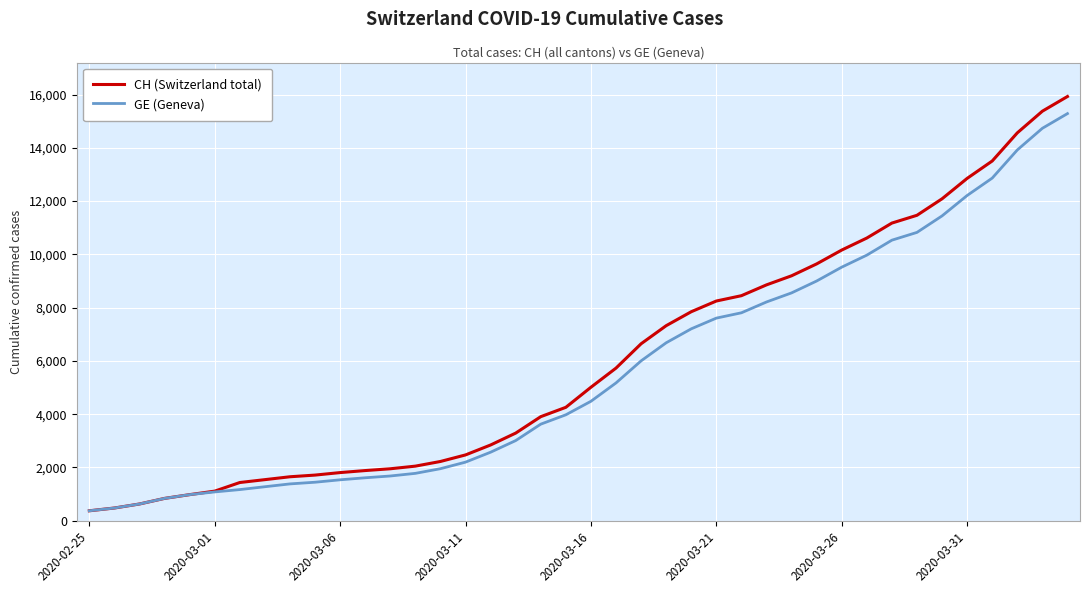

How many lines are shown in the chart?

2